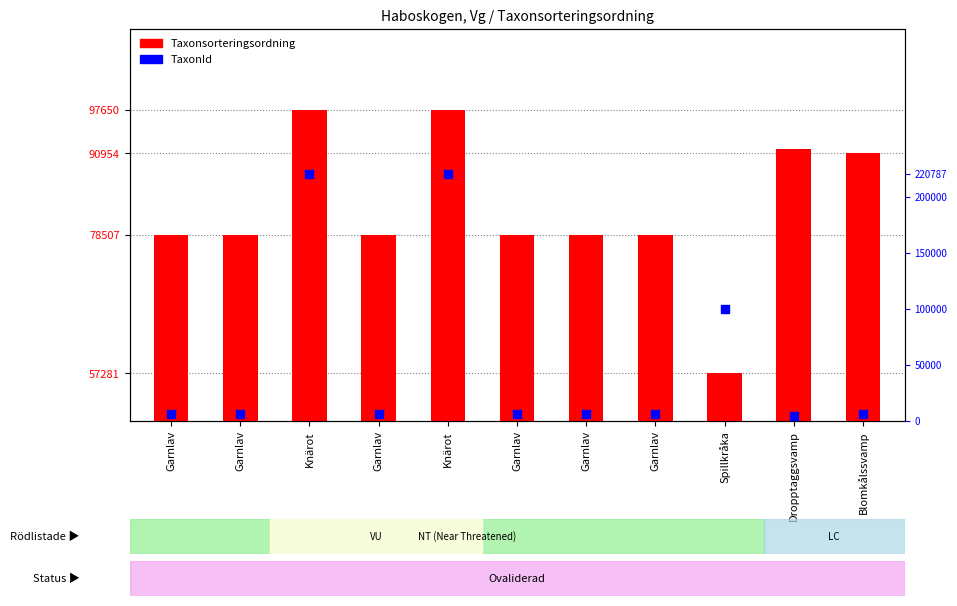

What are all the series names shown in the legend?

Taxonsorteringsordning, TaxonId